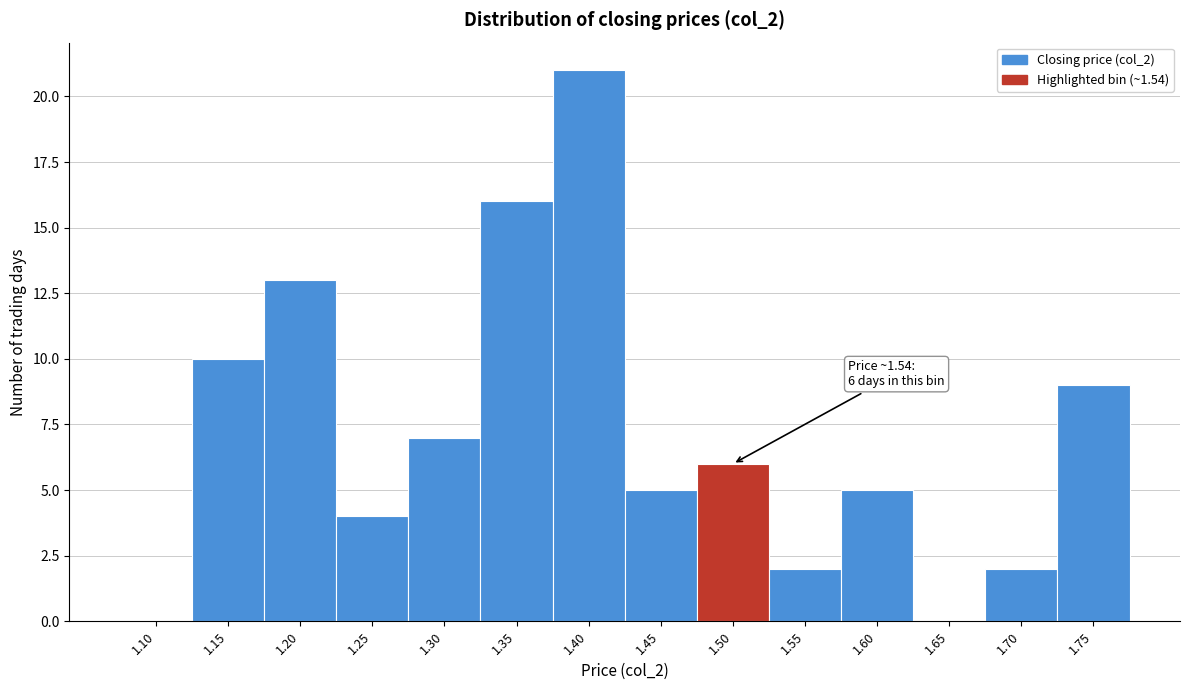

Reading right to left, what are all the values shown in this chart?

1.75=9	1.70=2	1.65=0	1.60=5	1.55=2	1.50=6	1.45=5	1.40=21	1.35=16	1.30=7	1.25=4	1.20=13	1.15=10	1.10=0